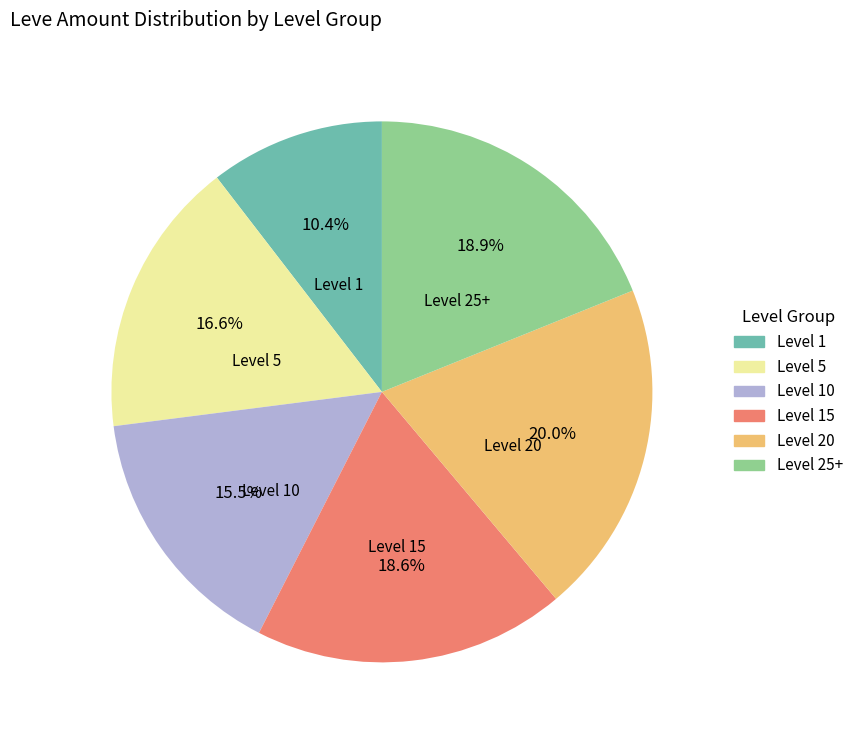

Does Level 25+ account for over 50% of the chart?

No